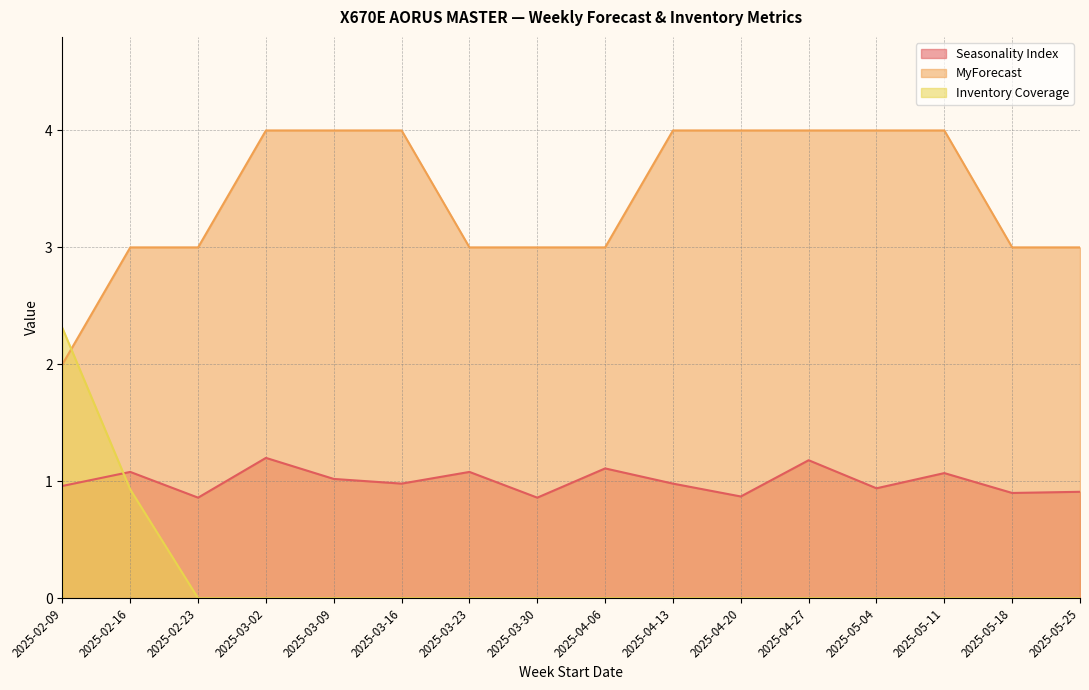

Count the MyForecast values in the range 3 to 4.

15